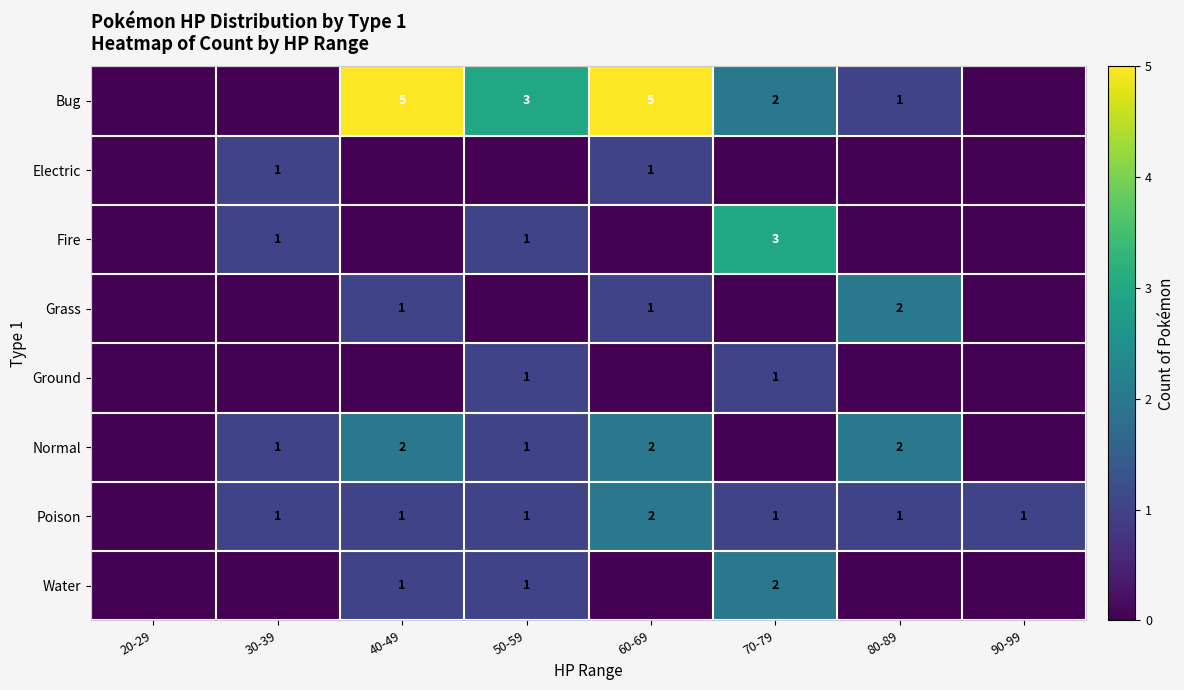

Is it true that Poison equals 2 at 80-89?

False